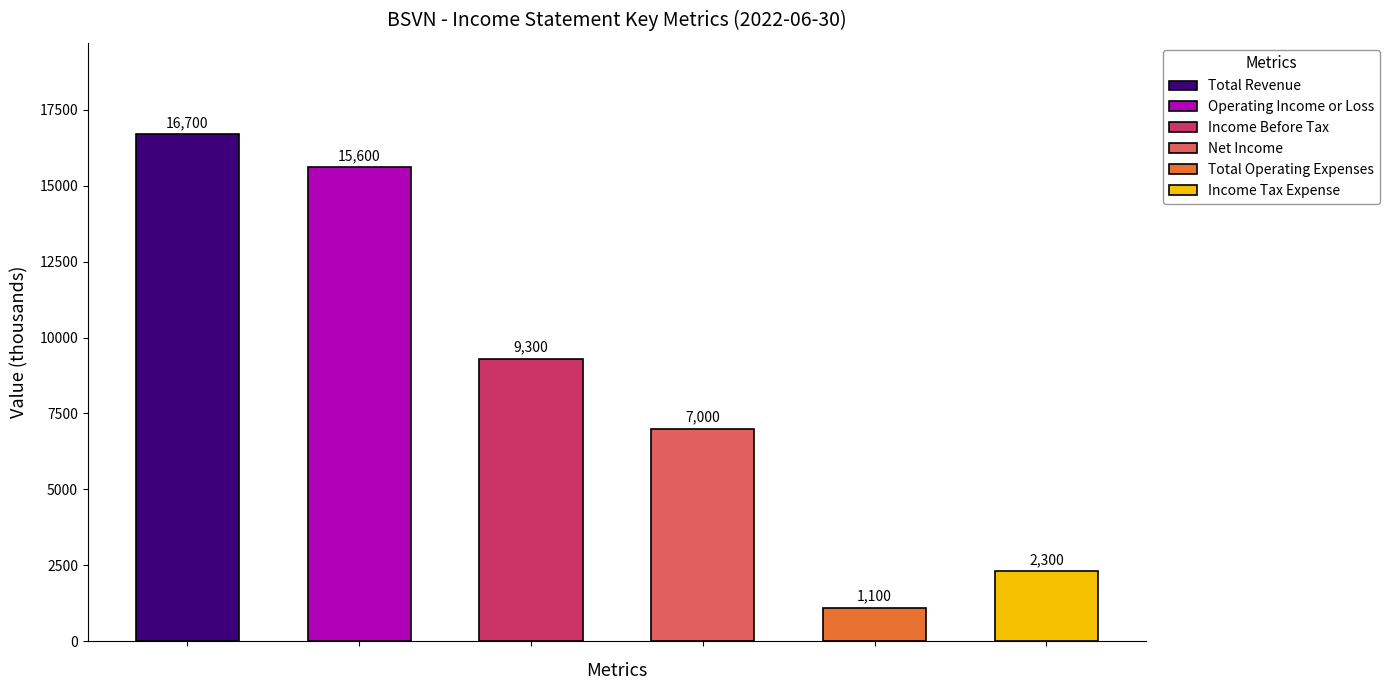

What is the difference between the maximum and second lowest values?

14400